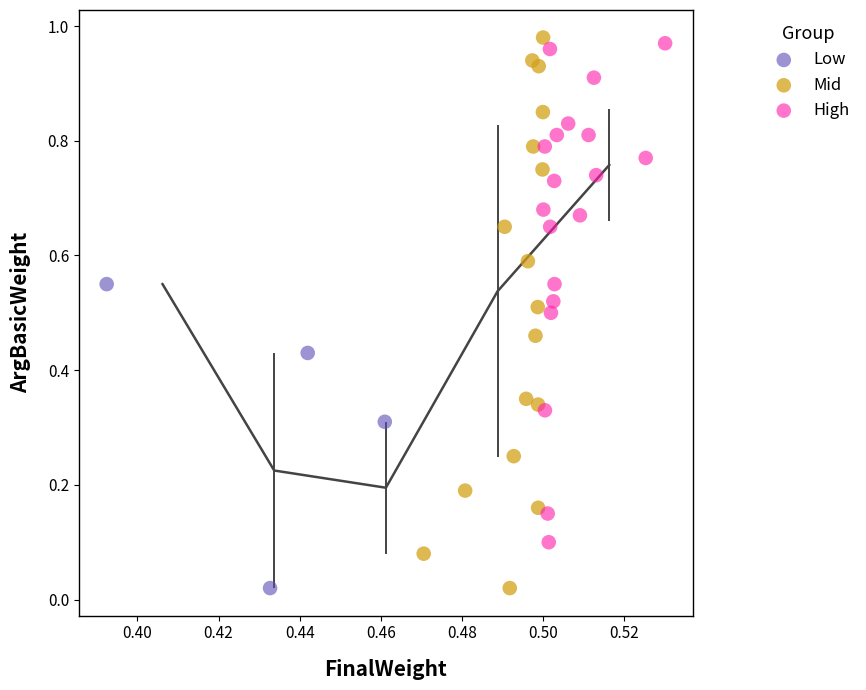

Which series has the largest Y range (max minus min)?

Mid